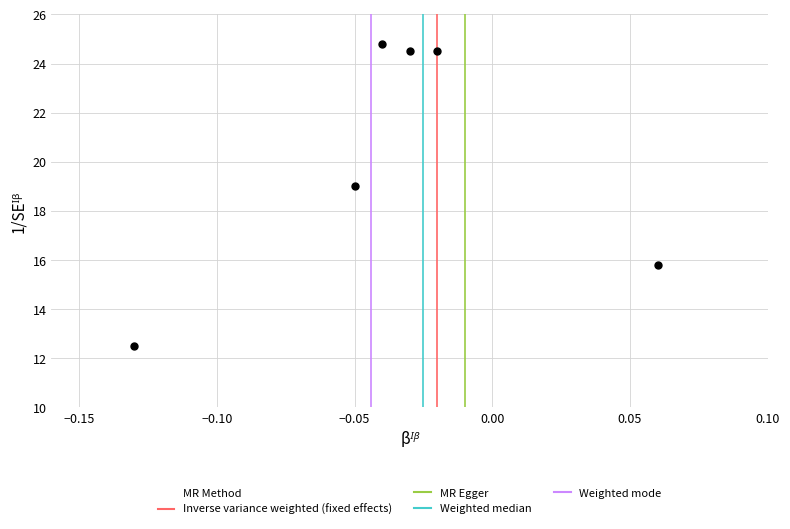

What is the average Y value?

20.2